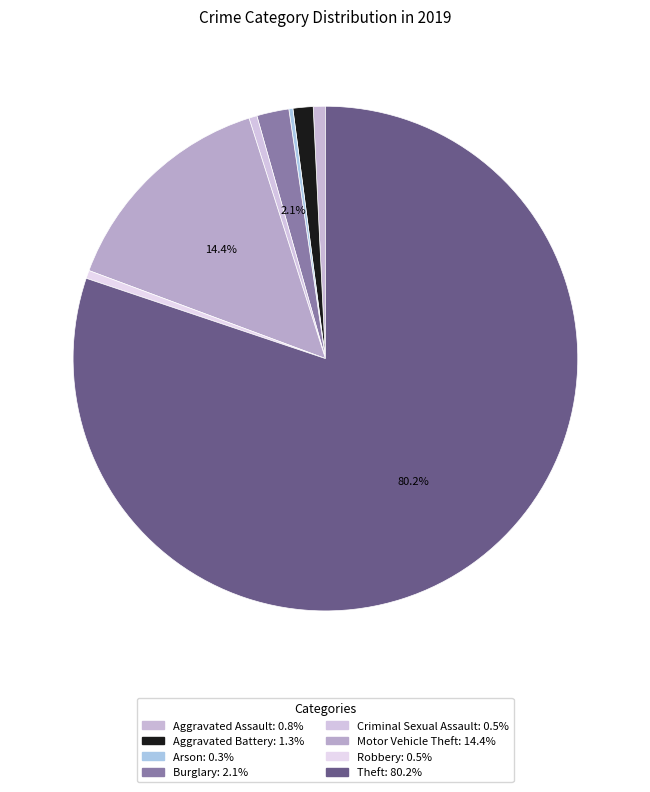

Is it true that Motor Vehicle Theft is 29% of the pie?

False